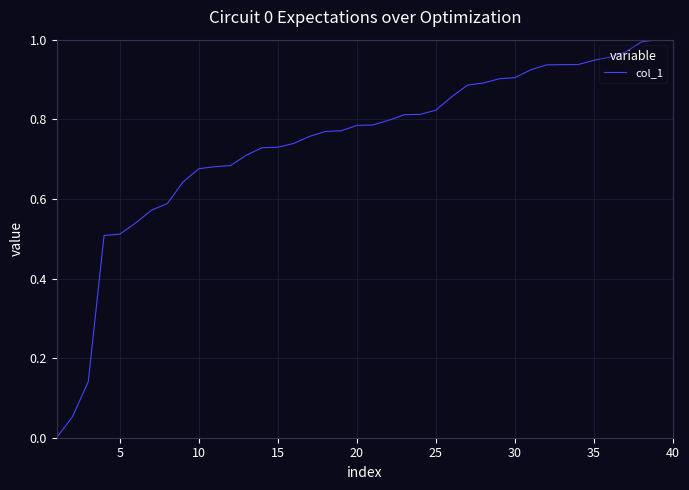

What is the average value?

0.7